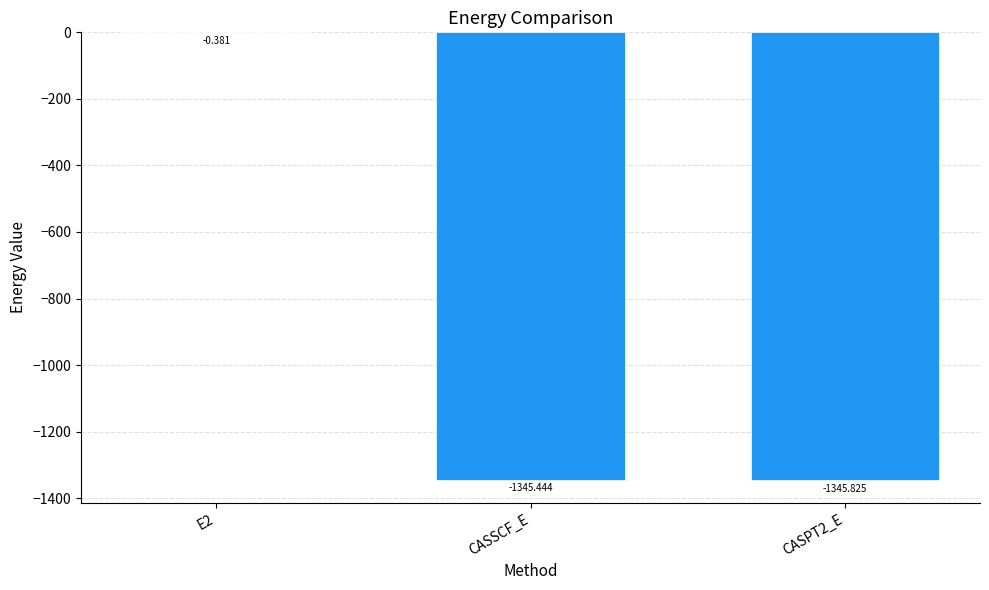

Where is the data nearest to the value -673?

CASSCF_E